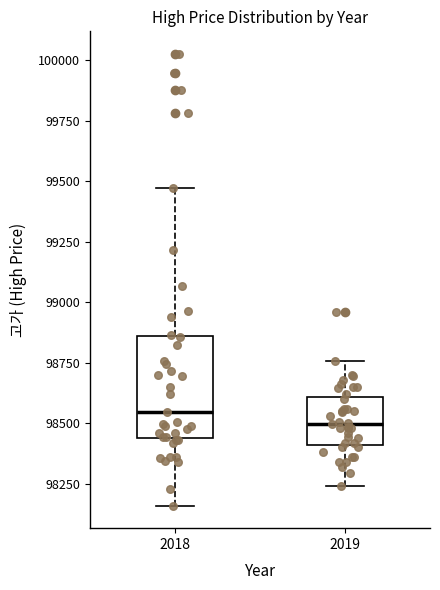

Reading left to right, transcribe this box plot: for each box, give where its median line is, the range the box spans, and where its two whiskers end, as read against the y-axis. The values are not printed on the chart, so give them approximately, as read against the axis.

2018: median 98550, box 98450 to 98850, whiskers 98150 to 99450
2019: median 98500, box 98400 to 98600, whiskers 98250 to 98750